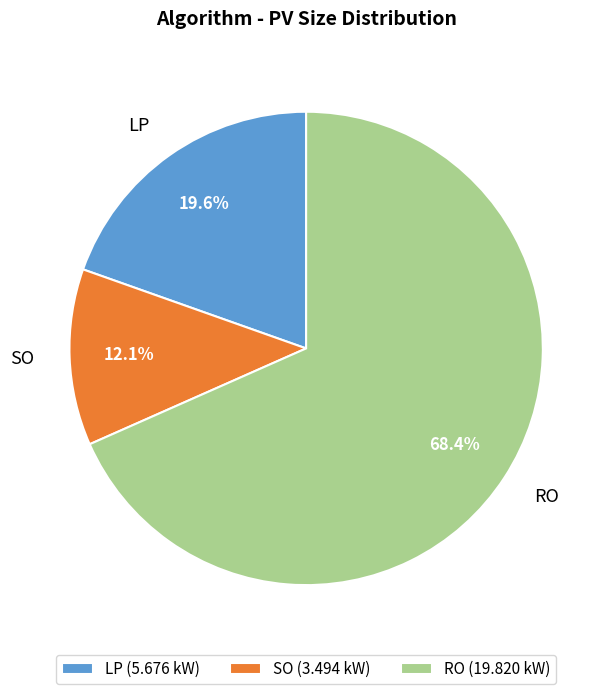

What percentage is the SO slice, to the nearest percent?

12%